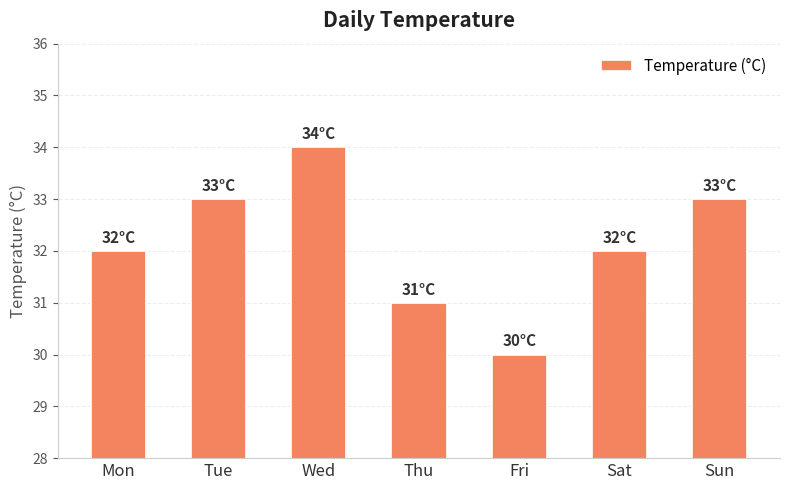

The chart shows a value of 31 at Thu. True or false?

True